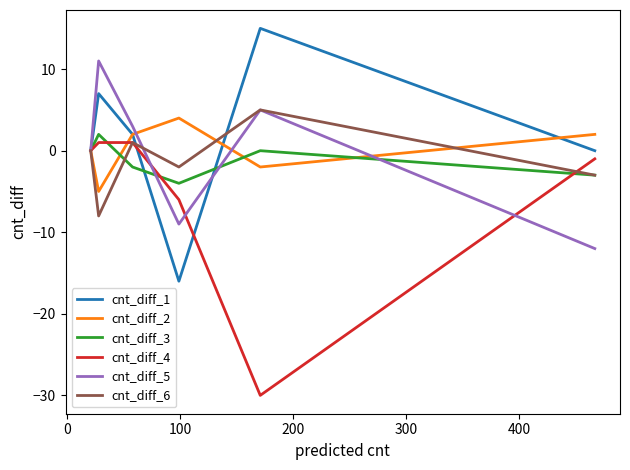

Reading left to right, what are all the values shown in this chart?

cnt_diff_1: 0	7	2	-16	15	0
cnt_diff_2: 0	-5	2	4	-2	2
cnt_diff_3: 0	2	-2	-4	0	-3
cnt_diff_4: 0	1	1	-6	-30	-1
cnt_diff_5: 0	11	3	-9	5	-12
cnt_diff_6: 0	-8	1	-2	5	-3